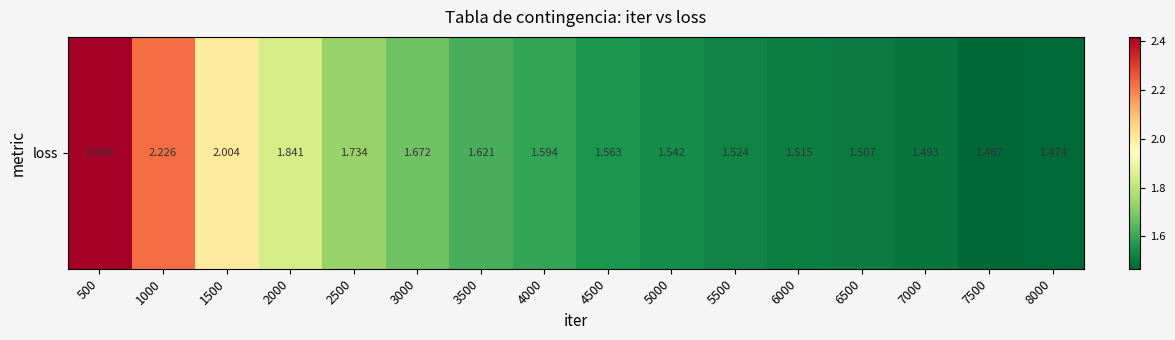

Reading right to left, extract all data points from this chart.

8000=1.5	7500=1.5	7000=1.5	6500=1.5	6000=1.5	5500=1.5	5000=1.5	4500=1.6	4000=1.6	3500=1.6	3000=1.7	2500=1.7	2000=1.8	1500=2.0	1000=2.2	500=2.4